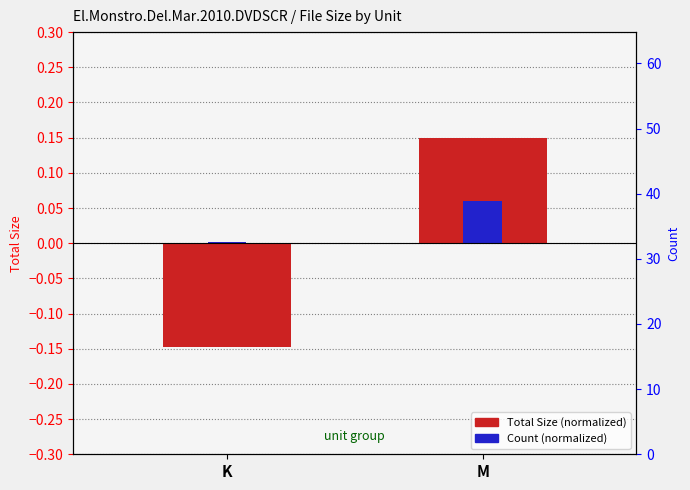

Which label corresponds to the smallest value in the chart?

K